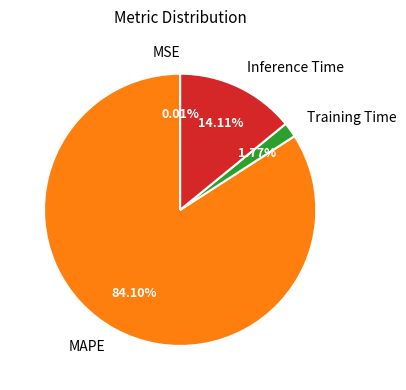

True or false: Inference Time accounts for 14% of the total.

True